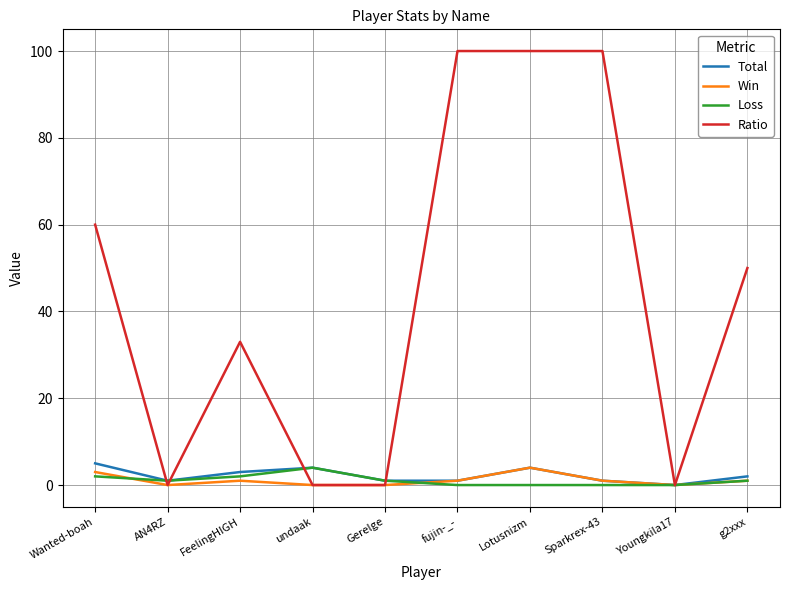

Where is the first local maximum for Ratio?

FeelingHIGH